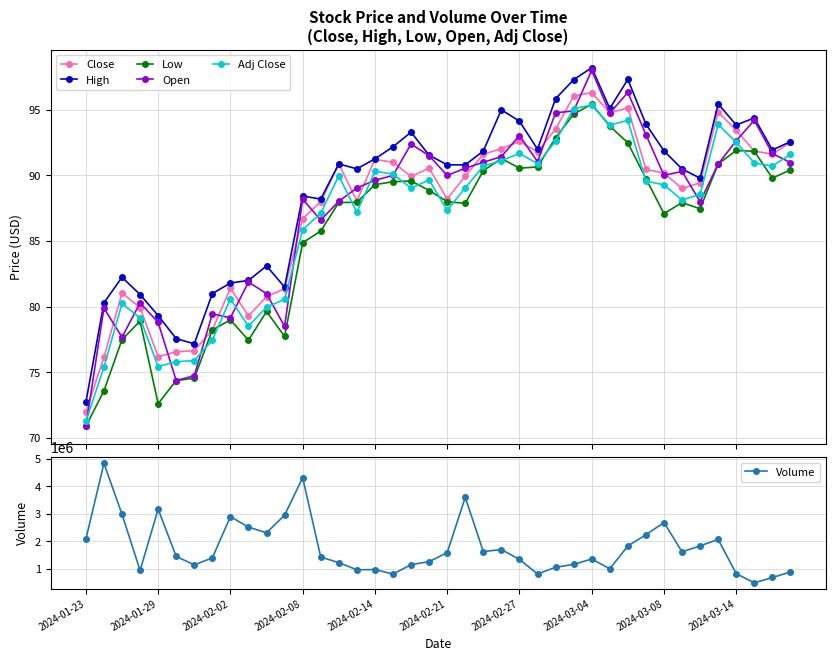

At how many categories does at least one series exceed 3344394?

3